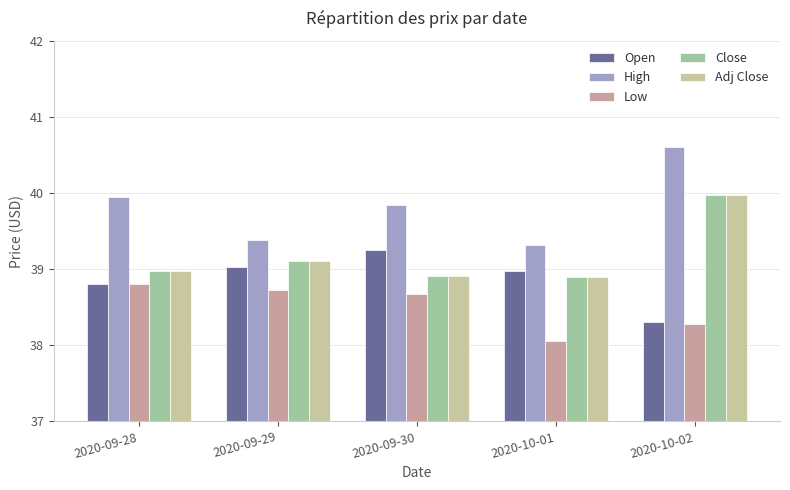

What is the spread (max minus min) of values at 2020-09-30?

1.2